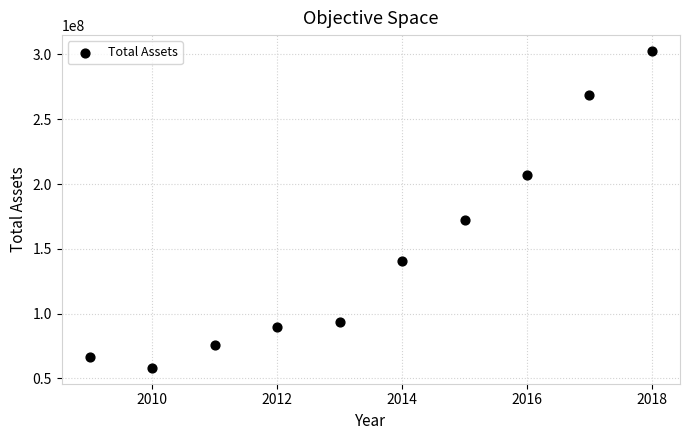

What Y value in the scatter plot is closest to 180446207?

172296934